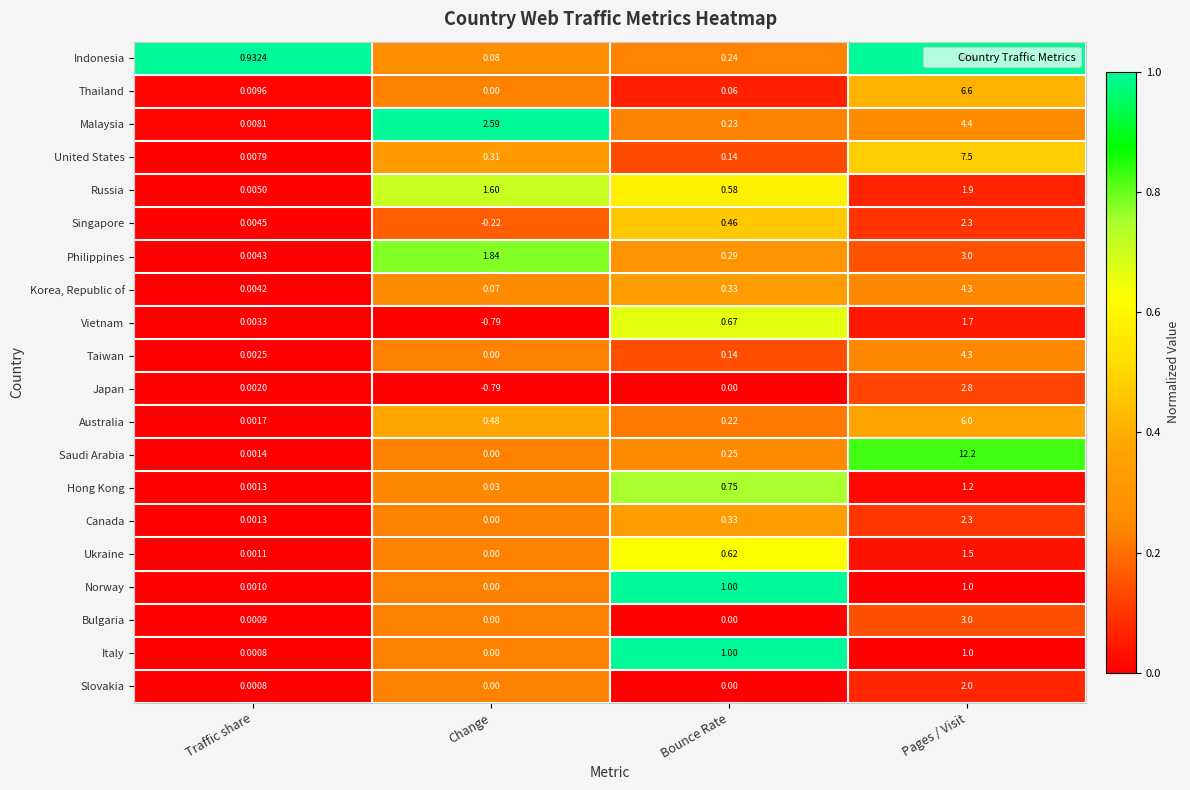

At which category is the sum across all series the highest?

Pages / Visit